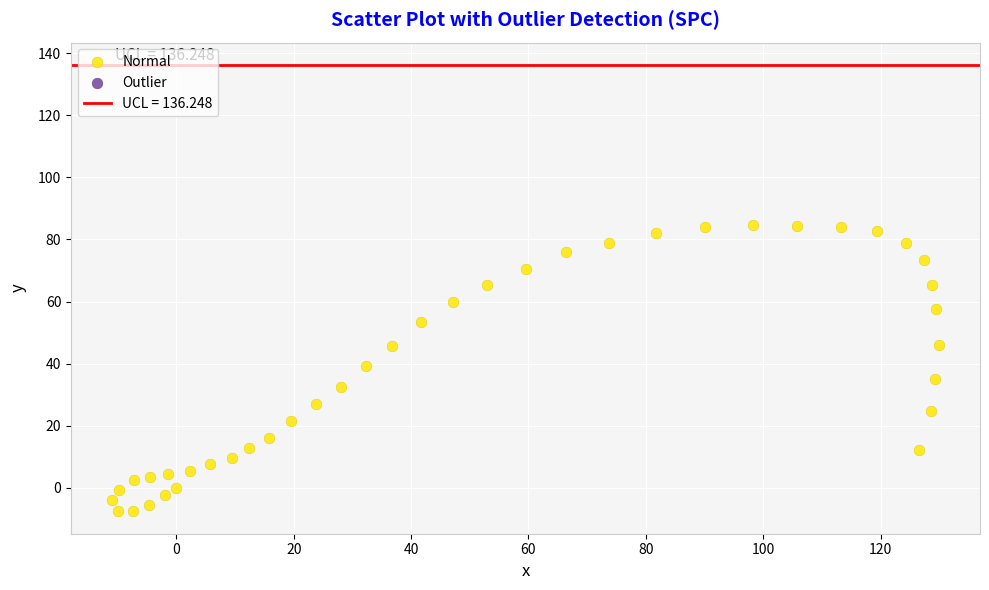

What is the range of X values (max minus min)?

140.8